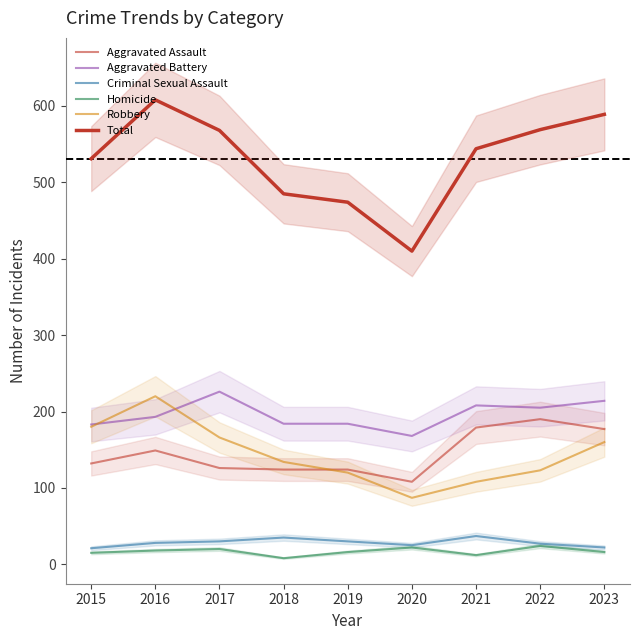

What is the spread (max minus min) of values at 2019?

458